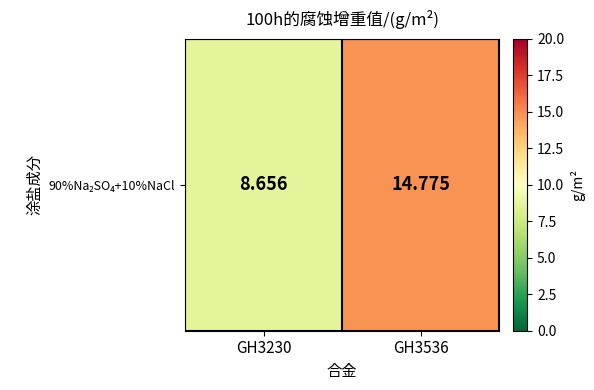

The value at GH3536 is 14.8. True or false?

True